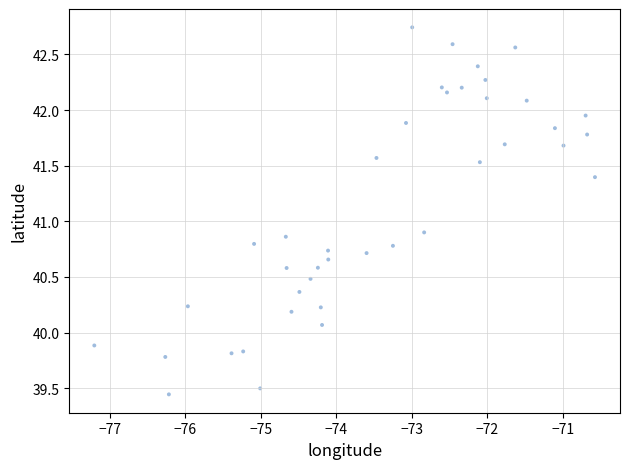

What is the range of X values (max minus min)?

6.6